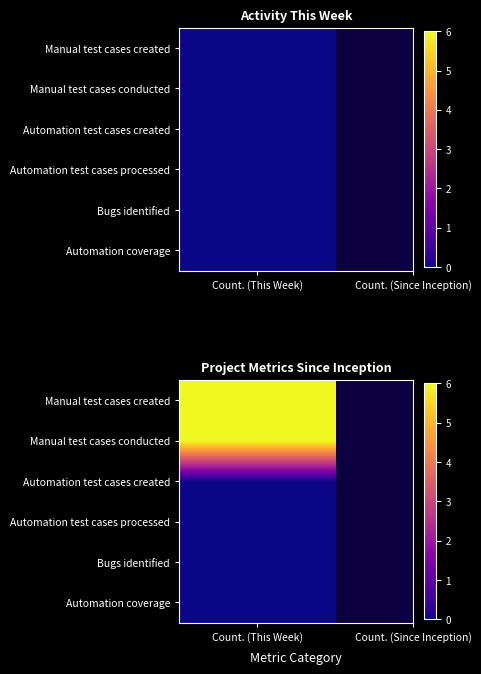

What is the total value across all series at Manual test cases conducted?

12